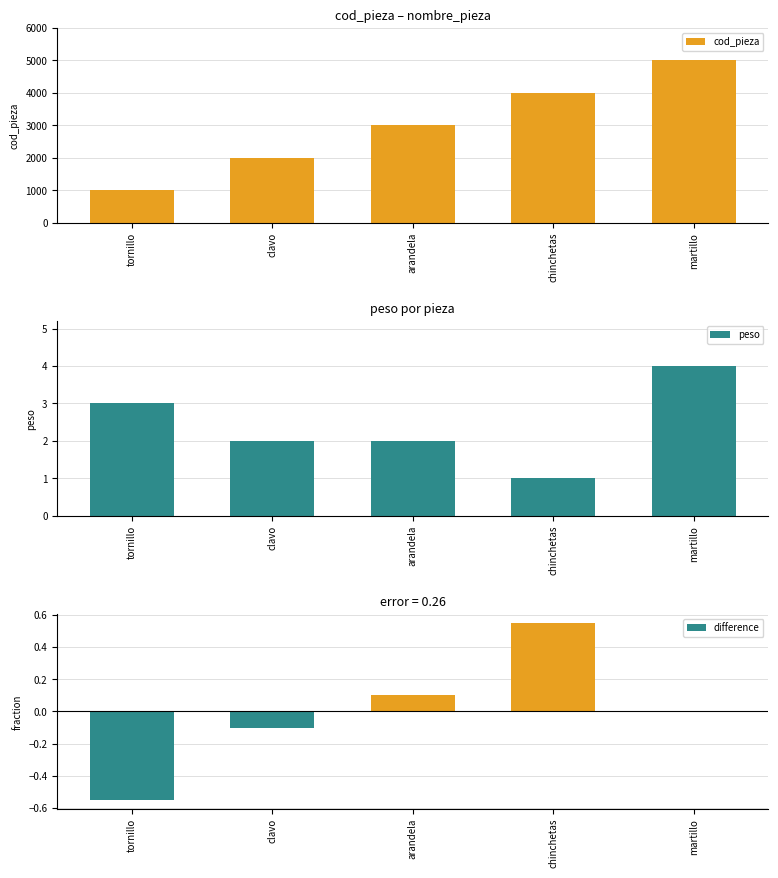

What is the label of the 2nd bar from the right?

chinchetas